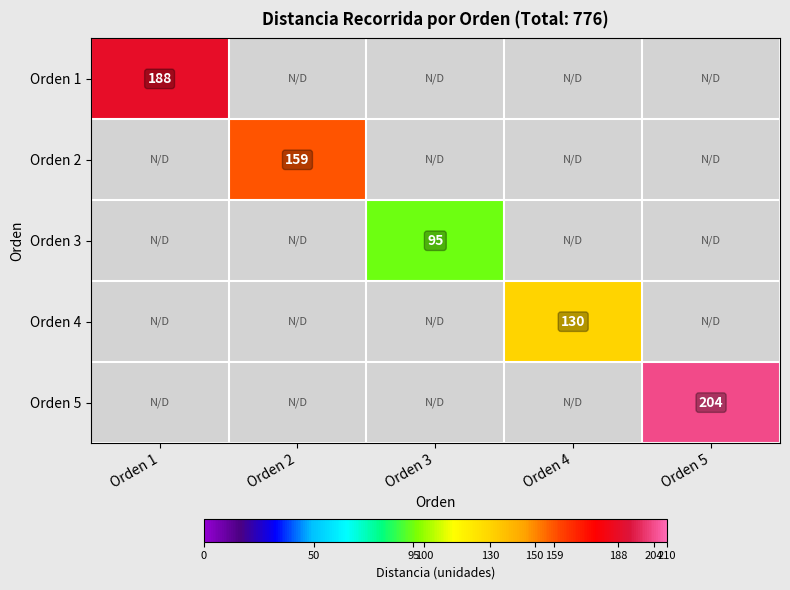

At which category does the chart reach its minimum across all series?

Orden 3